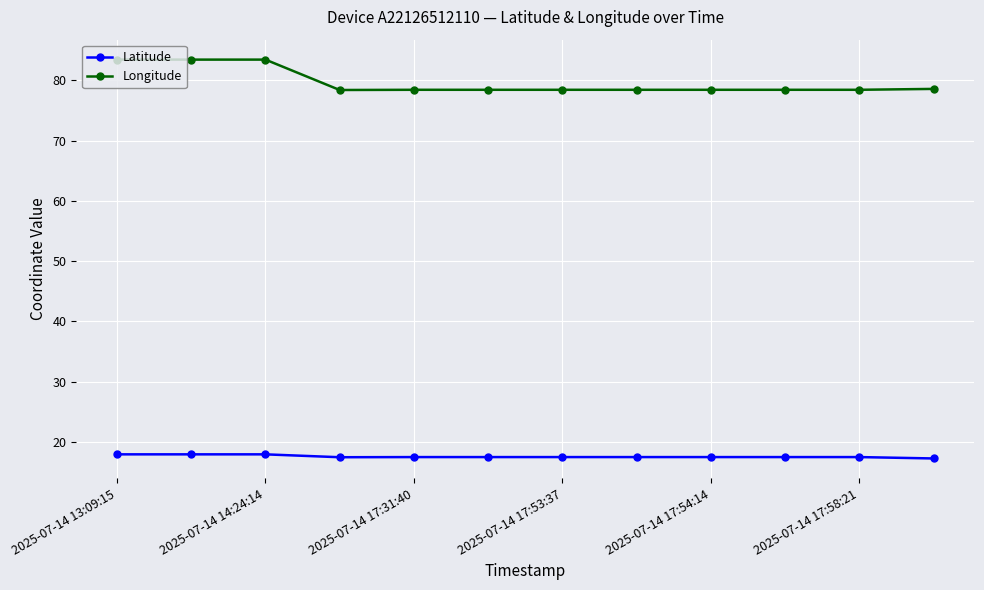

List the series in order of their overall mean, lowest first.

Latitude, Longitude